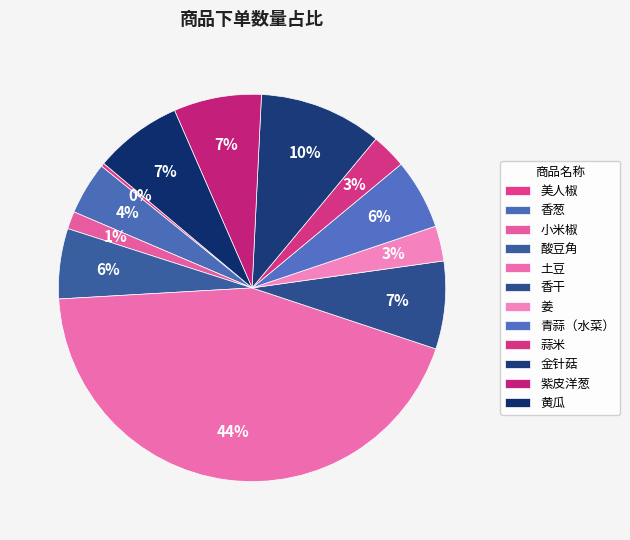

Rank the categories by value from highest to lowest.

土豆, 金针菇, 香干, 紫皮洋葱, 黄瓜, 酸豆角, 青蒜（水菜）, 香葱, 姜, 蒜米, 小米椒, 美人椒